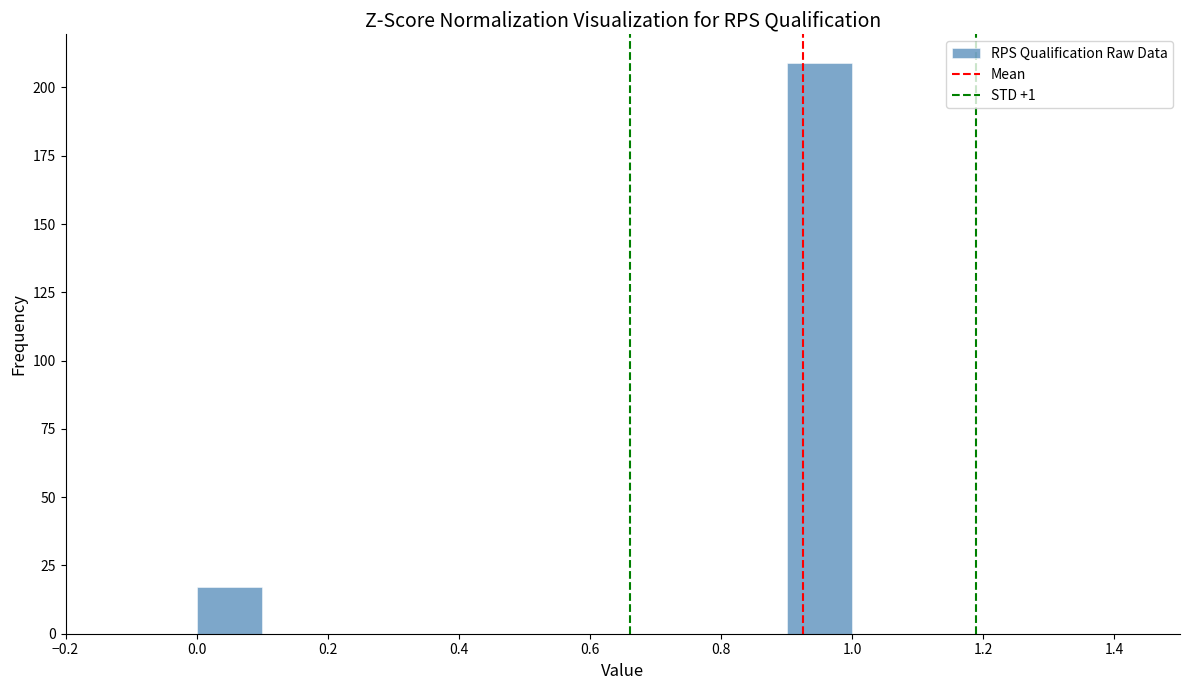

Over which range of the x-axis is the bar tallest?

0.9 to 1.0